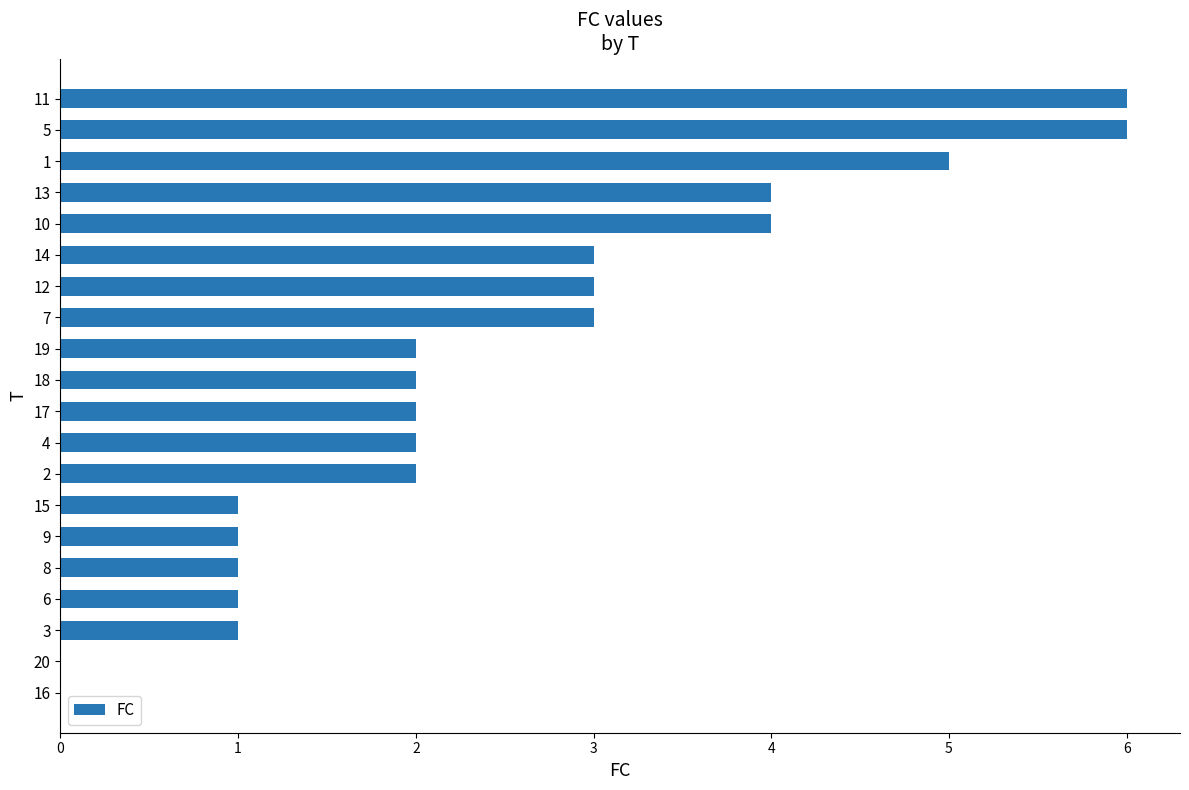

Read the value at 13.

4